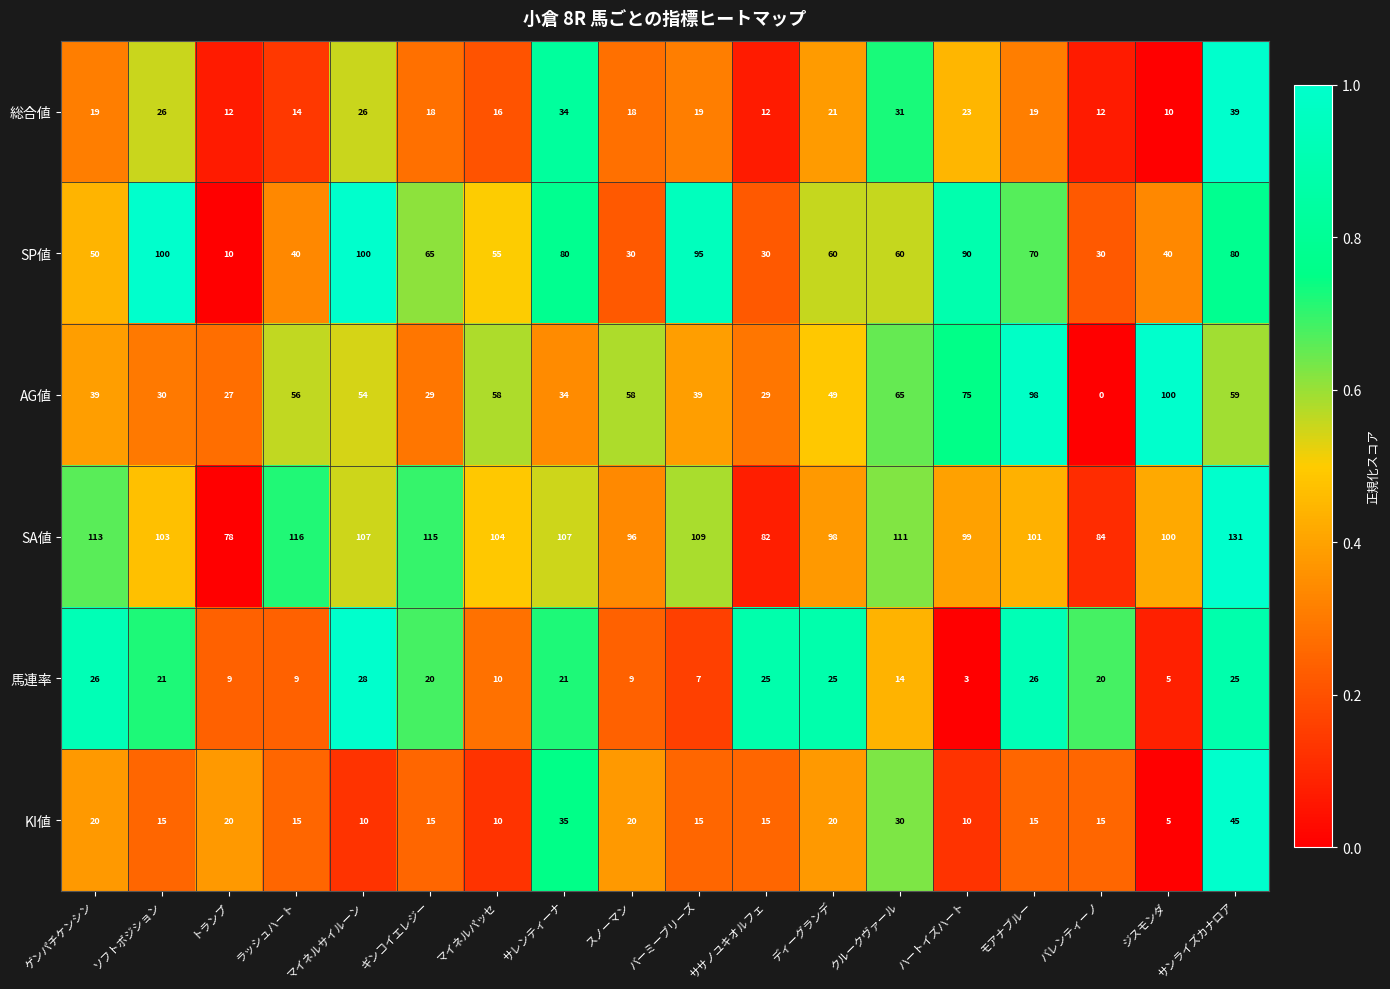

Is it true that 総合値 equals 18 at スノーマン?

True